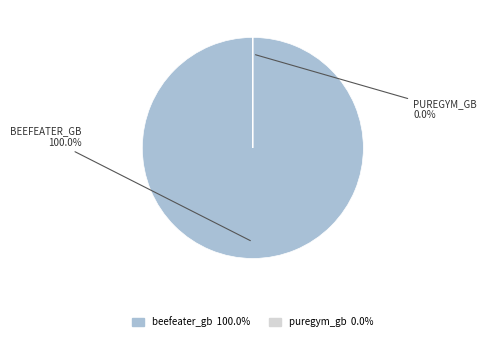

To the nearest percent, what percentage of the pie is beefeater_gb?

100%